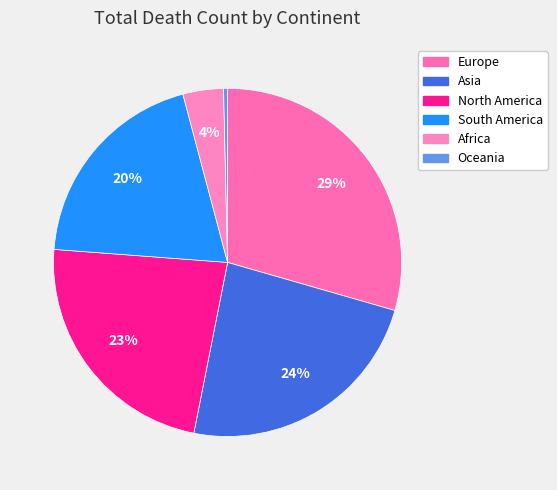

Count the number of slices in the pie.

6